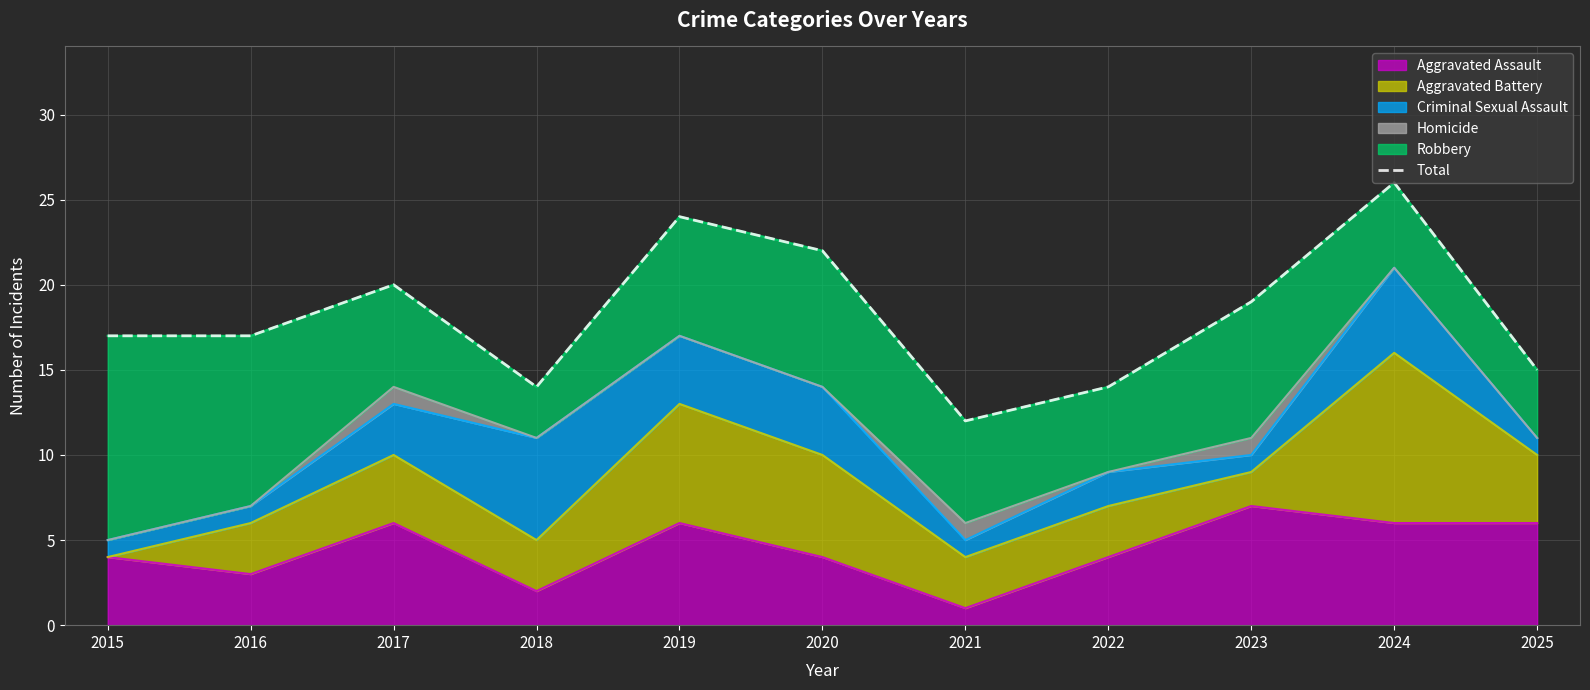

What is the value of the 5th point from the left?

24